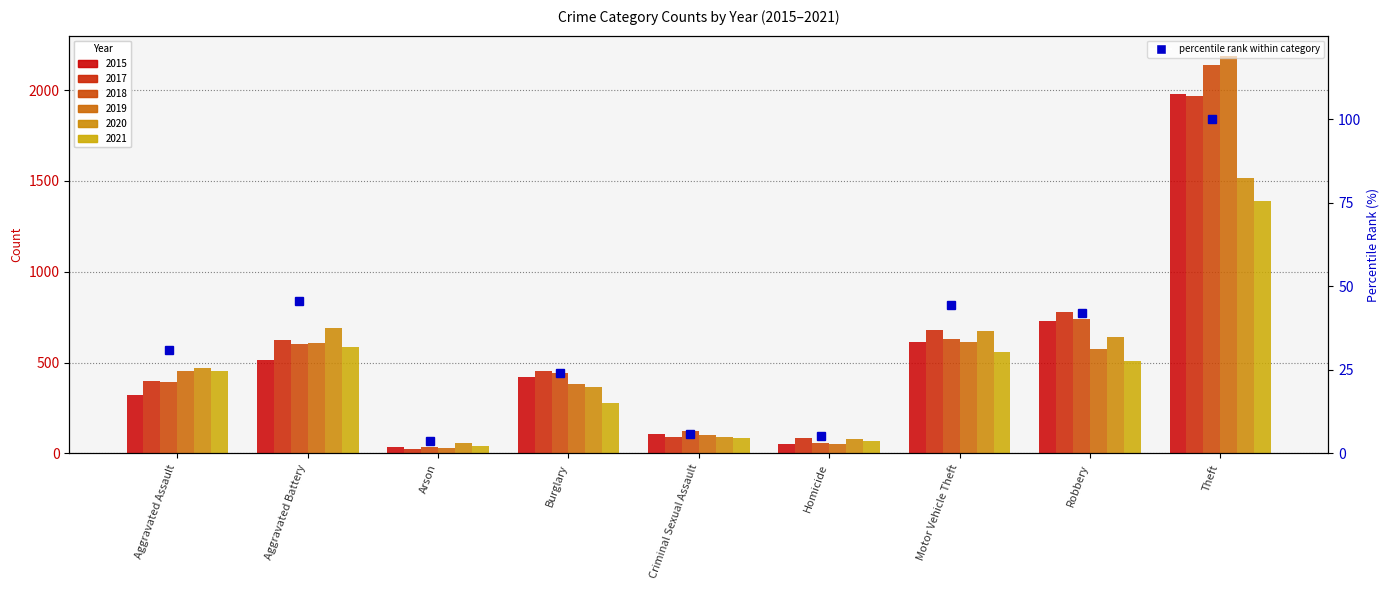

What is the average value?

33.5